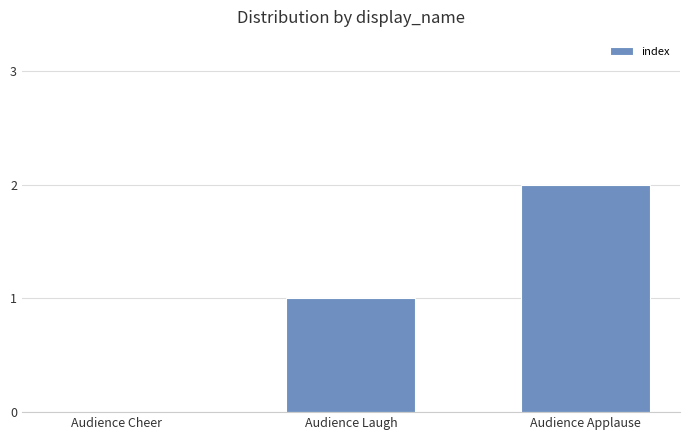

What is the sum of all values?

3